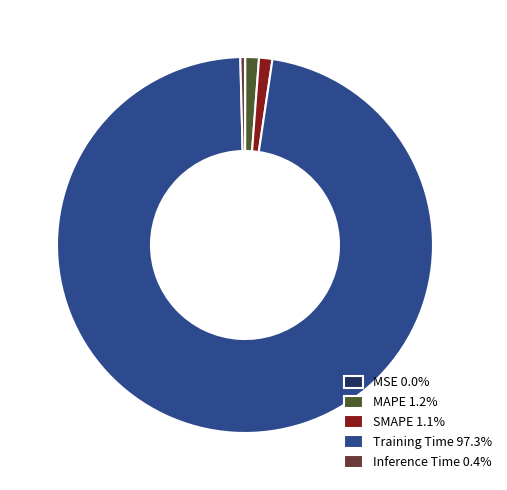

Is SMAPE 1.1% the majority of the pie?

No